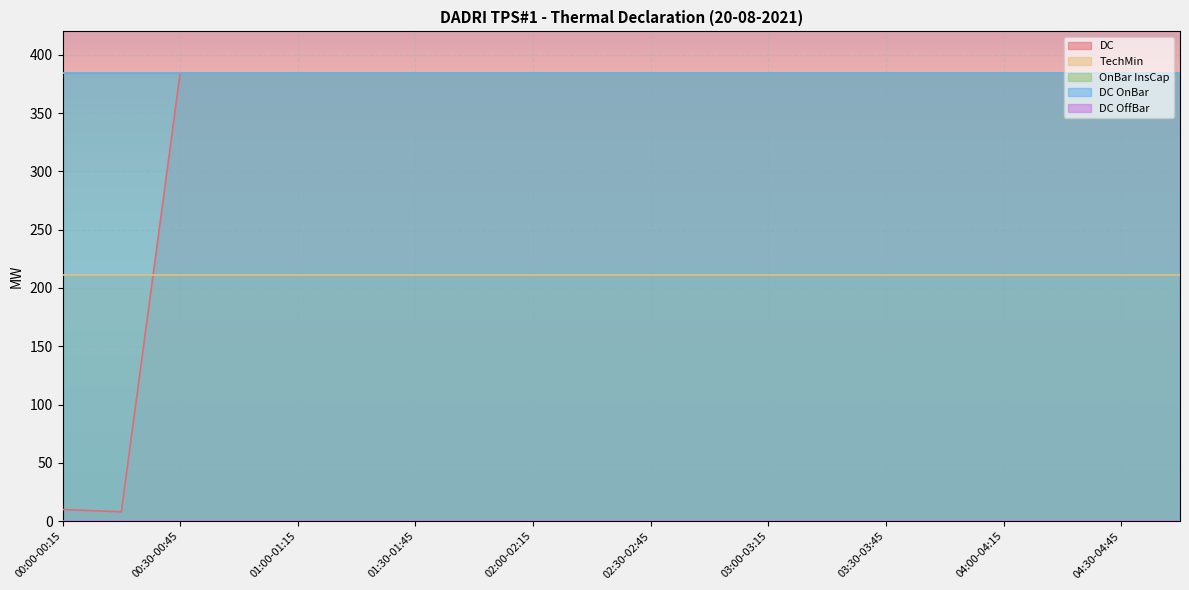

What position from the right is 03:45-04:00?

5